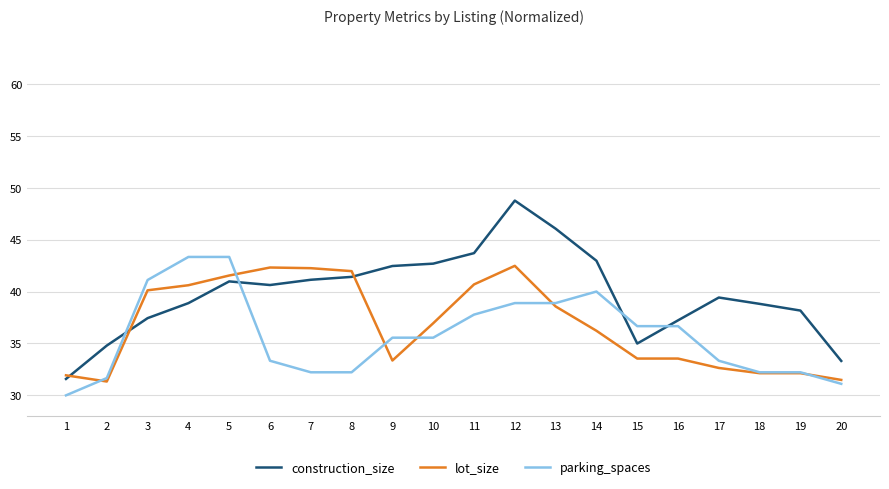

What is the difference between the highest and lowest values at 14?

6.7